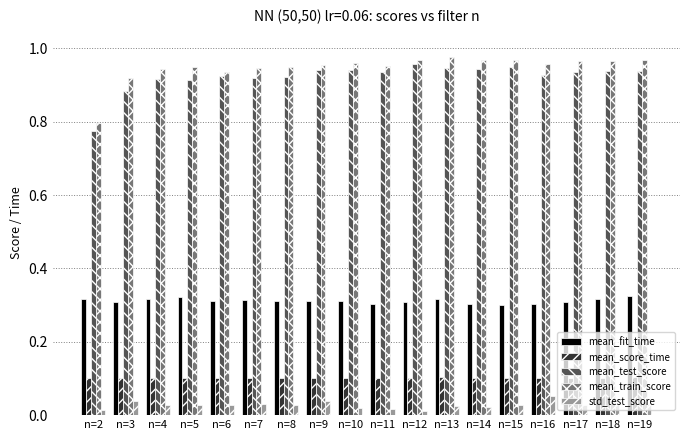

Between n=2 and n=13, which series saw the biggest shift?

mean_train_score